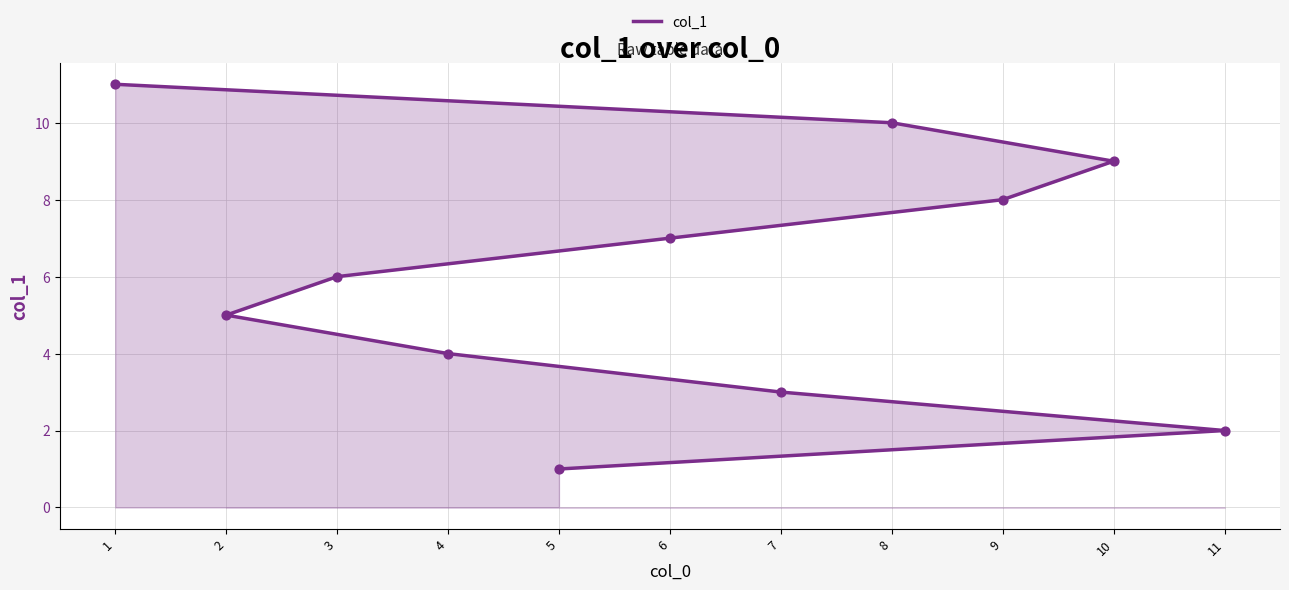

Between 2 and 10, which is larger?

10